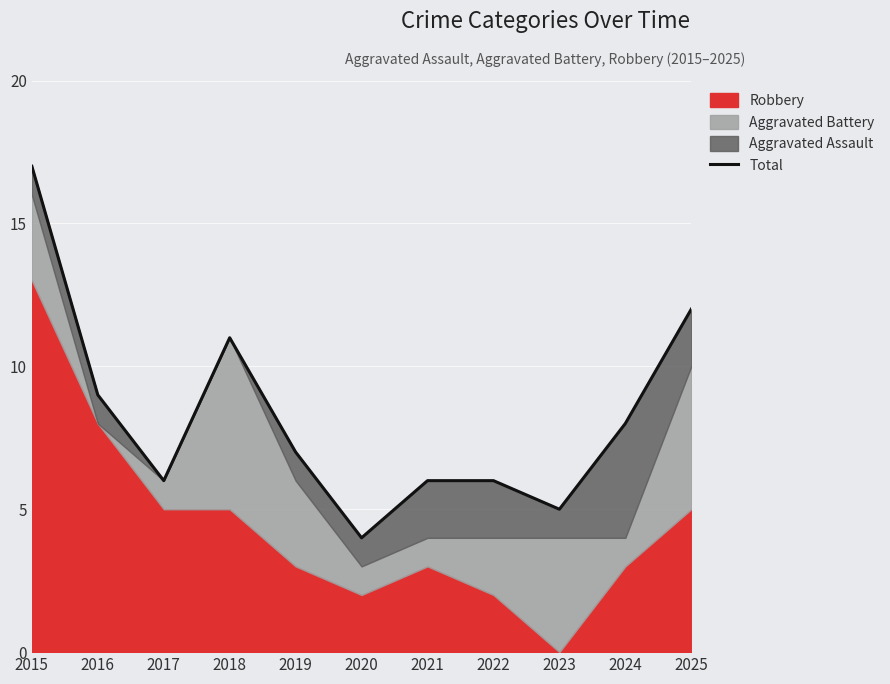

What is the minimum value shown in the chart?

4